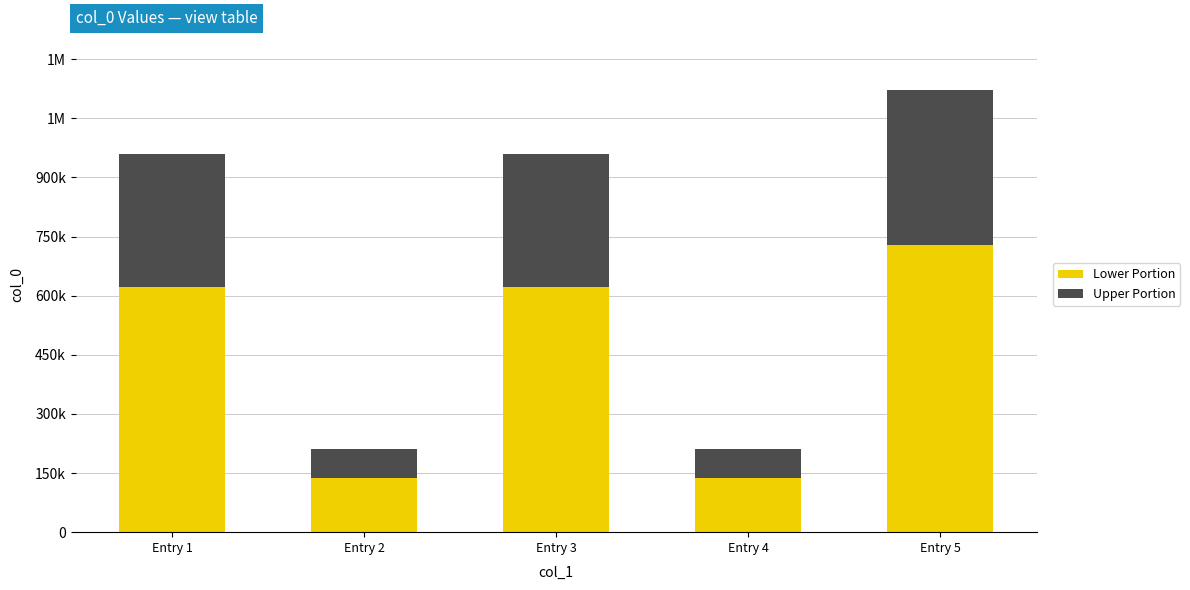

Are the bars horizontal?

No